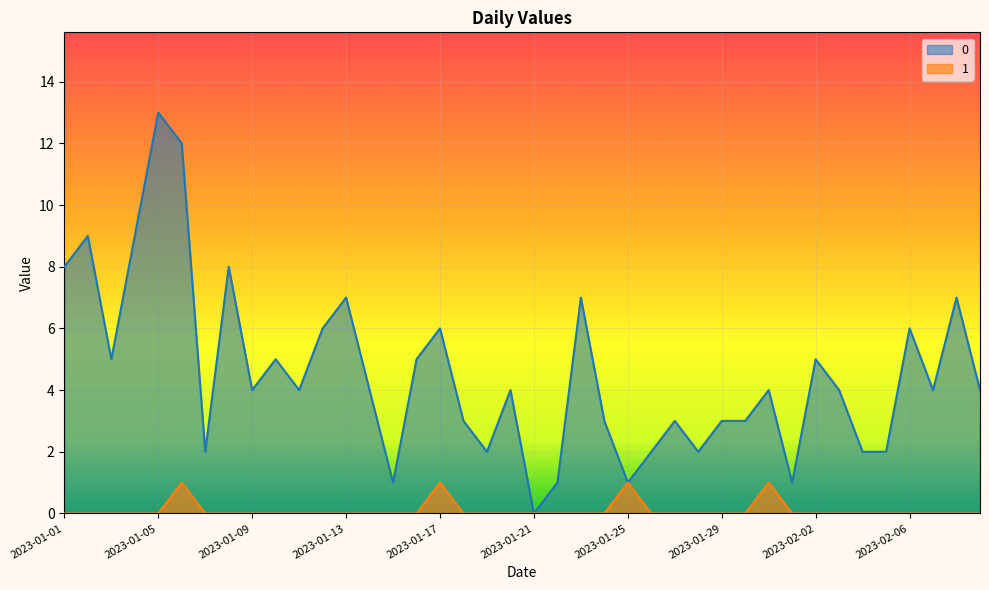

How many series are shown in this chart?

2